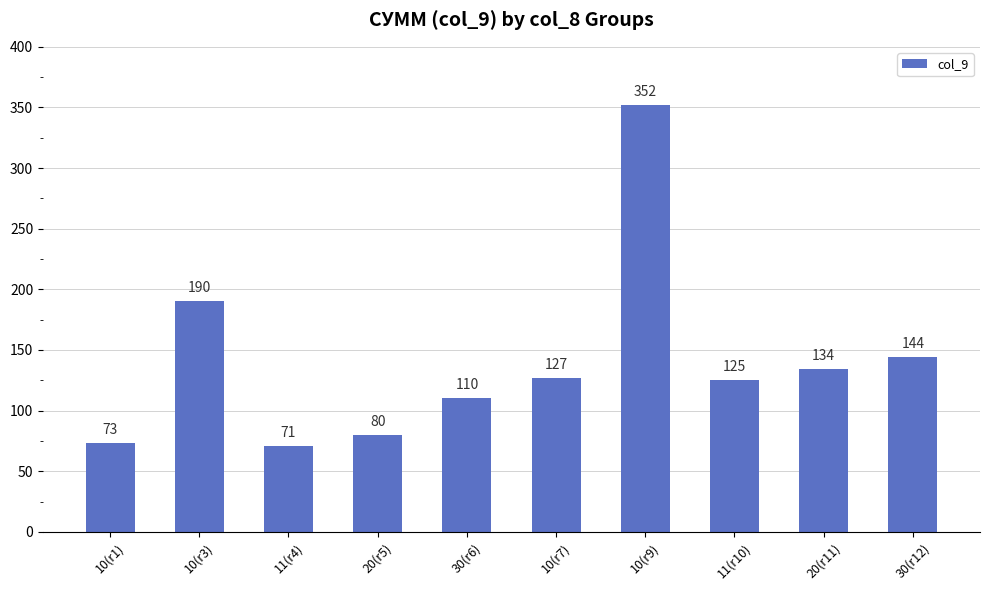

How many values are below 127?

5